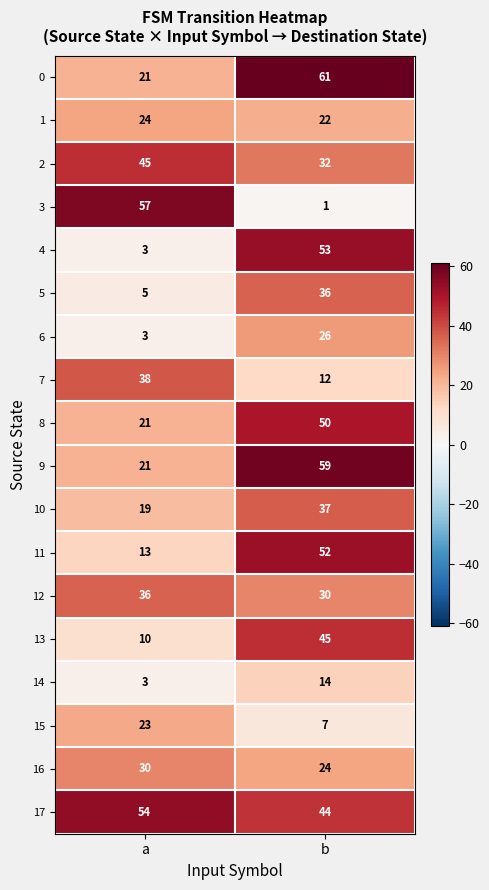

Which label corresponds to the smallest value in the chart?

b